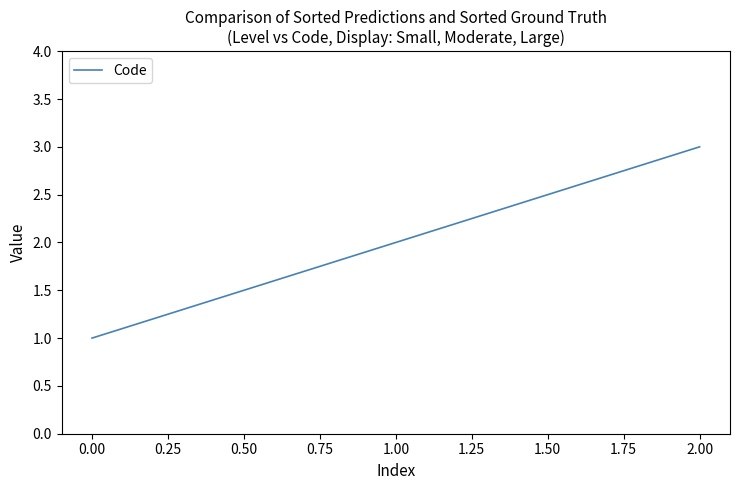

Count the number of categories in the chart.

3